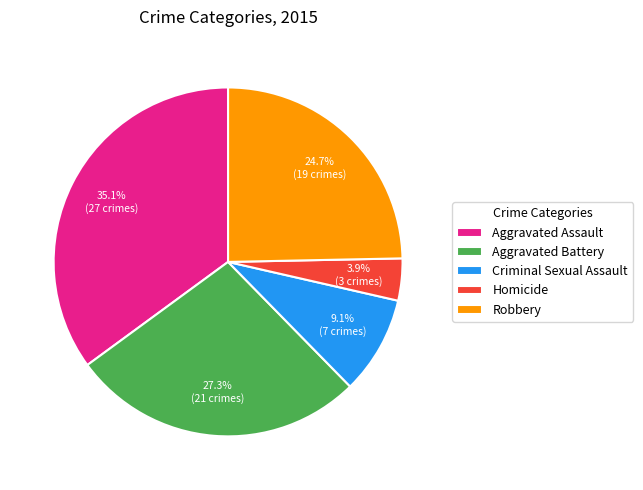

Is there a majority slice in this chart?

No